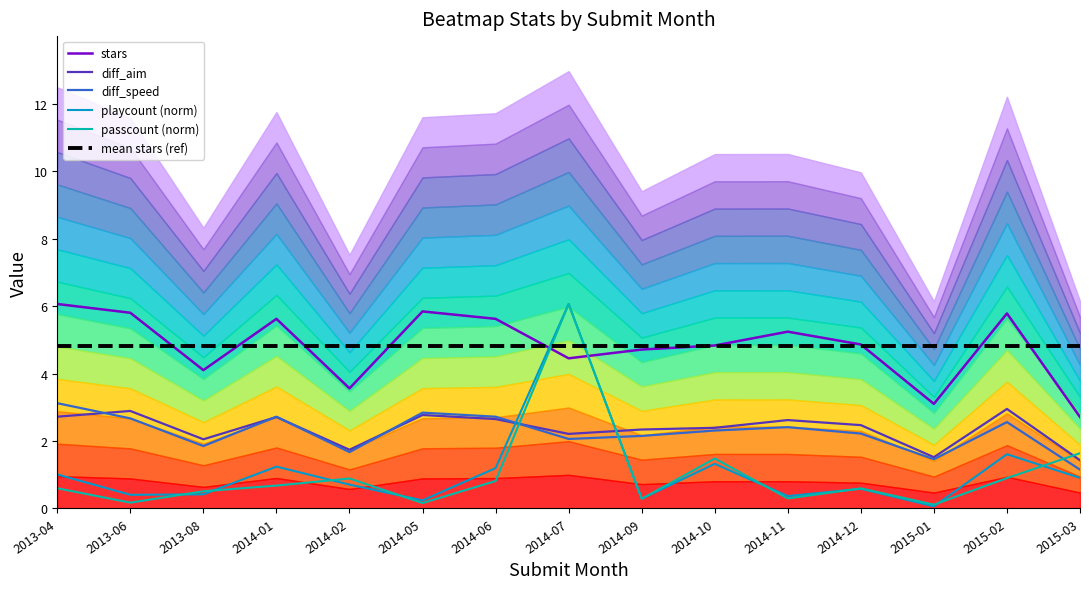

What are all the series names shown in the legend?

stars, diff_aim, diff_speed, playcount (norm), passcount (norm), mean stars (ref)